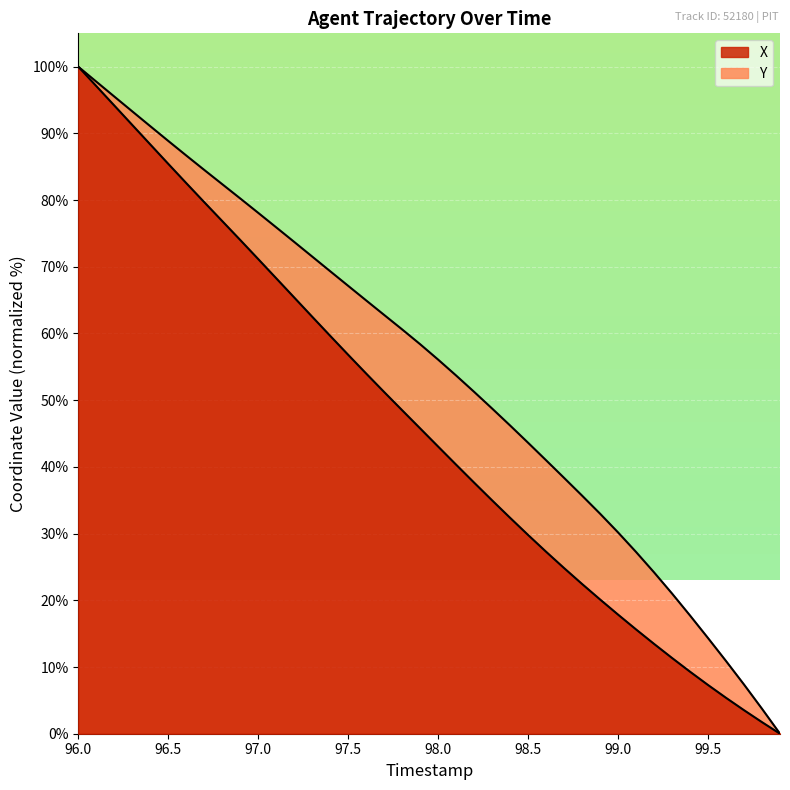

What is the maximum value shown in the chart?

100.0